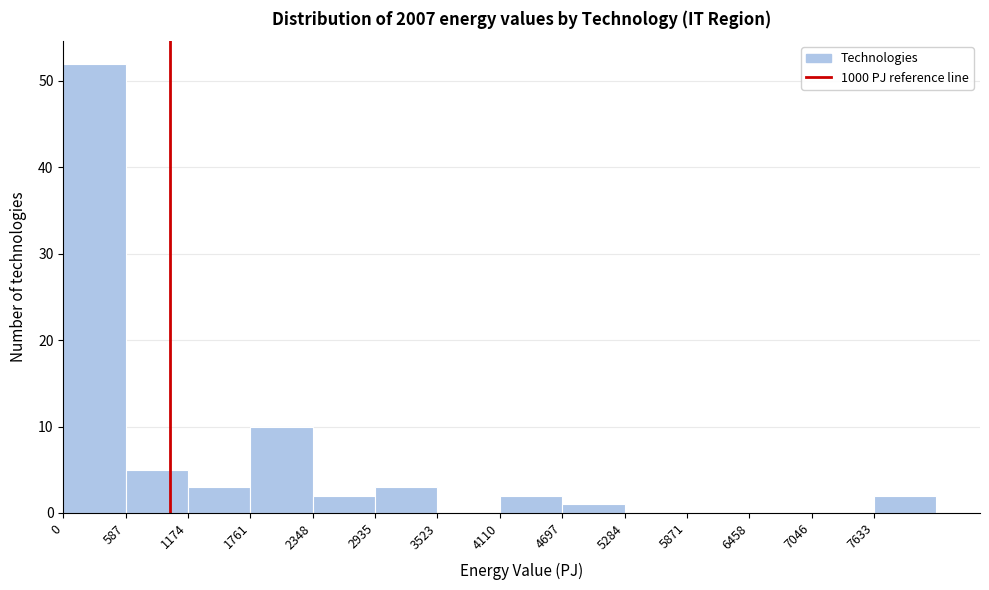

Over which range of the x-axis is the bar tallest?

0 to 600